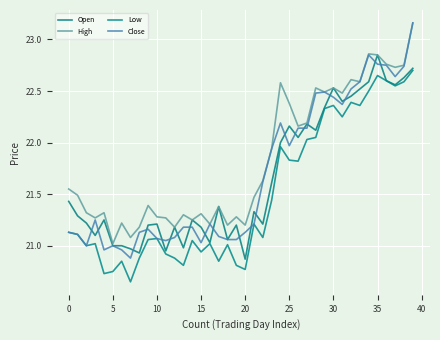

What is the difference between the maximum and minimum values in the High series?

2.1